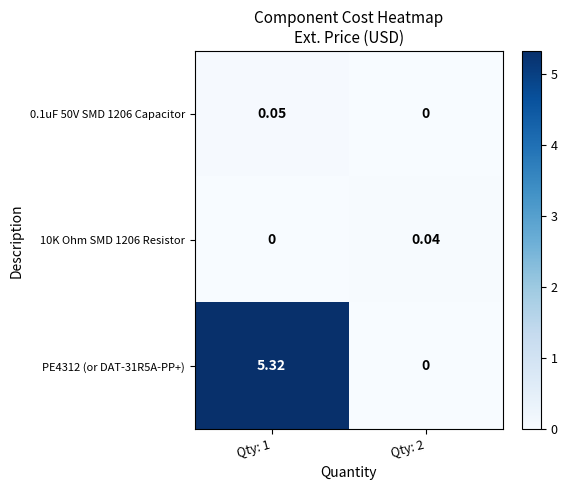

Is the value of 10K Ohm SMD 1206 Resistor at Qty: 2 greater than the value of PE4312 (or DAT-31R5A-PP+) at Qty: 1?

No